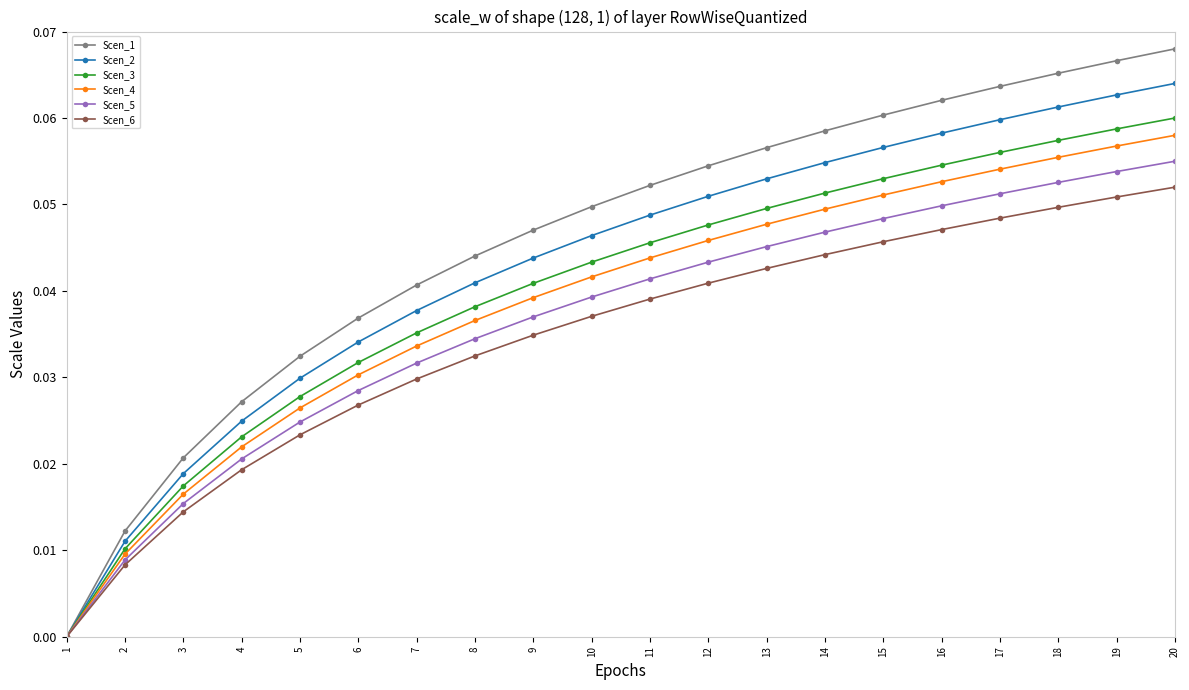

True or false: Scen_4 has more than 2 points higher than both neighbors.

False